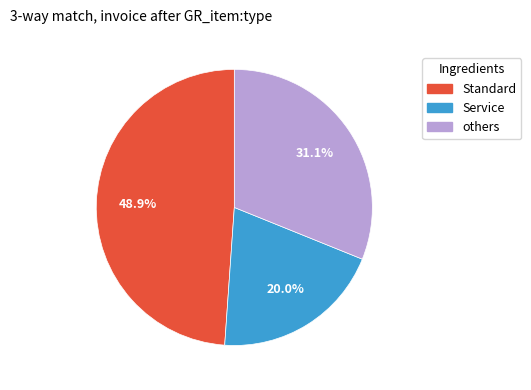

Count the number of slices in the pie.

3